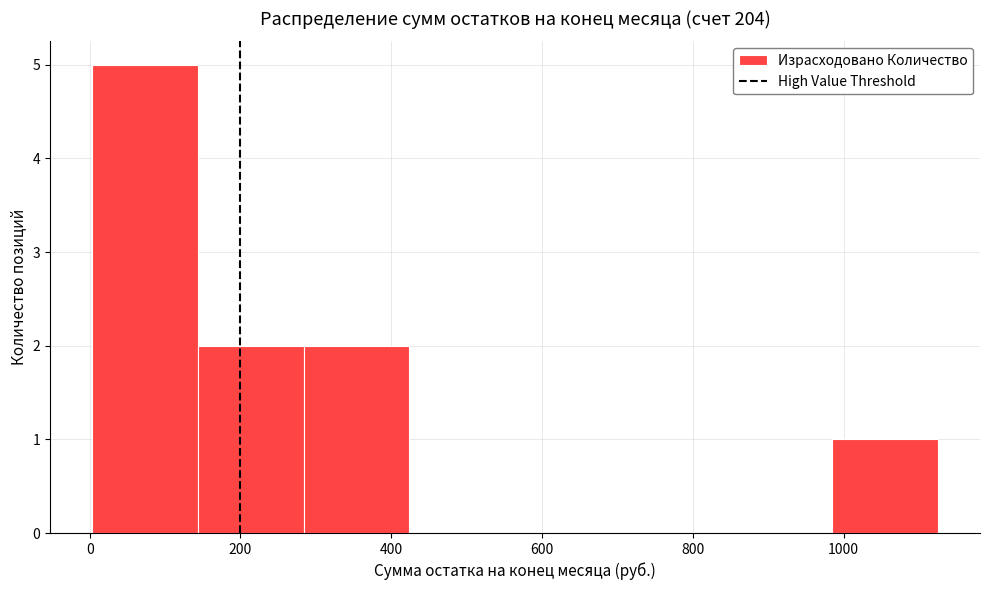

Reading left to right, transcribe this chart: for each bar, give the range it covers on the x-axis and its height. Neither the bar edges nor the heights are printed on the chart, so give them approximately, as read against the axes.

0 to 140: 5
140 to 280: 2
280 to 420: 2
420 to 560: 0
560 to 700: 0
700 to 840: 0
840 to 980: 0
980 to 1120: 1